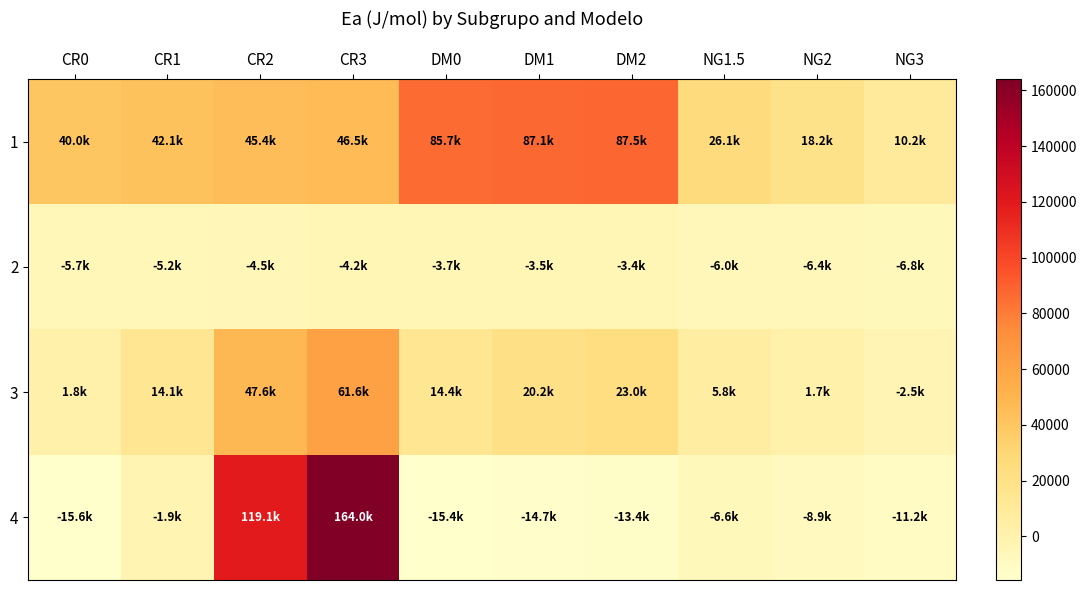

Reading left to right, extract all data points from this chart.

1: CR0=40012.9	CR1=42071.8	CR2=45367.8	CR3=46521.5	DM0=85742.6	DM1=87078.8	DM2=87540.1	NG1.5=26142.2	NG2=18177.4	NG3=10212.7
2: CR0=-5653.8	CR1=-5231.4	CR2=-4489.3	CR3=-4213.6	DM0=-3731.5	DM1=-3468.6	DM2=-3372.9	NG1.5=-6013.0	NG2=-6403.8	NG3=-6794.6
3: CR0=1815.5	CR1=14080.7	CR2=47642.1	CR3=61613.4	DM0=14387.0	DM1=20229.5	DM2=23035.4	NG1.5=5801.8	NG2=1662.3	NG3=-2477.1
4: CR0=-15636.3	CR1=-1948.5	CR2=119060.6	CR3=164001.6	DM0=-15447.9	DM1=-14712.8	DM2=-13383.8	NG1.5=-6573.9	NG2=-8886.7	NG3=-11199.4